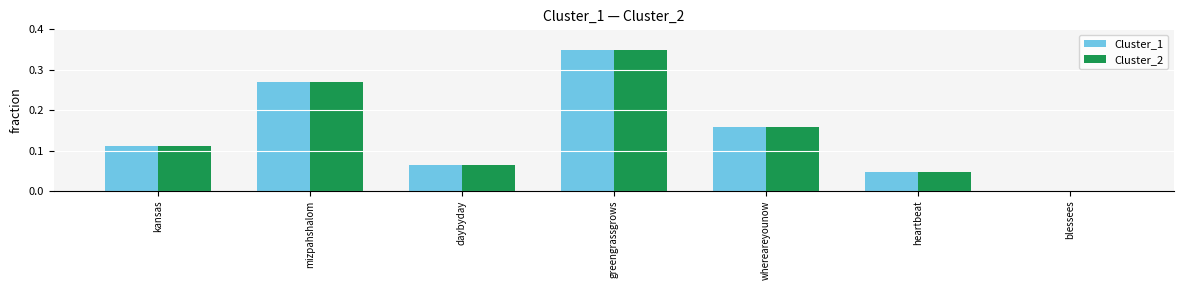

Is it true that Cluster_1 equals 0.1 at heartbeat?

False